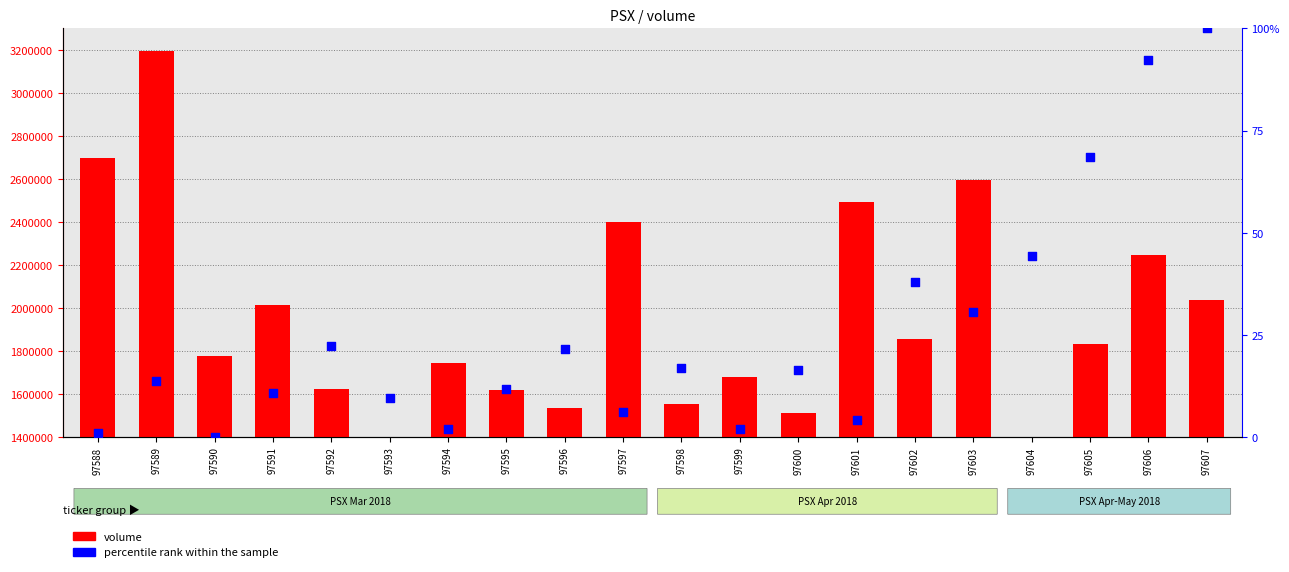

Which series has the largest total across all categories?

volume